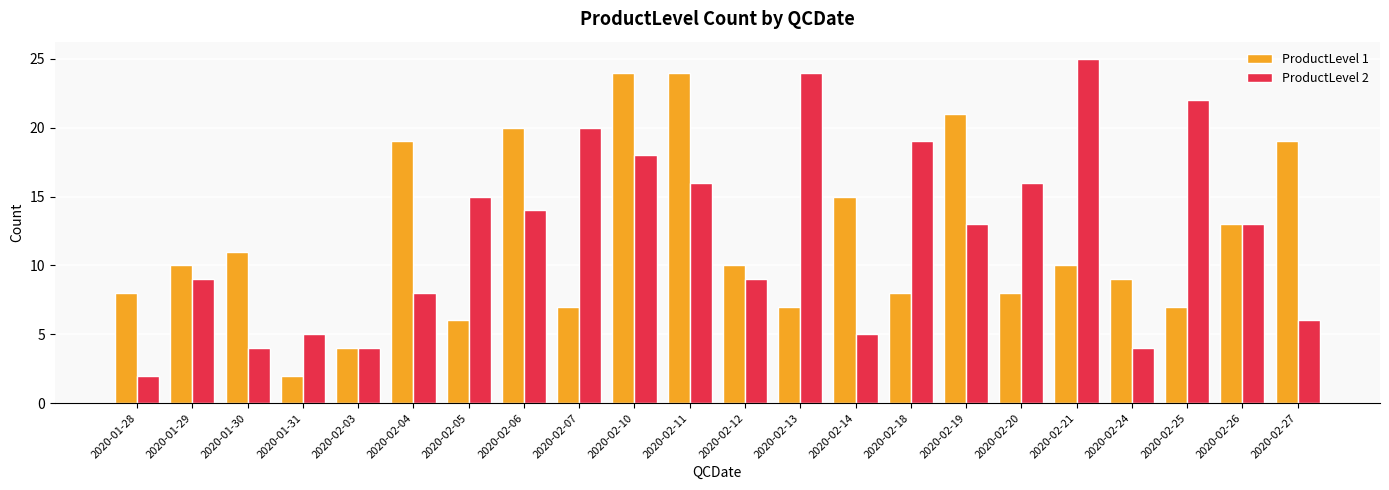

Reading right to left, what are all the values shown in this chart?

ProductLevel 1: 19	13	7	9	10	8	21	8	15	7	10	24	24	7	20	6	19	4	2	11	10	8
ProductLevel 2: 6	13	22	4	25	16	13	19	5	24	9	16	18	20	14	15	8	4	5	4	9	2